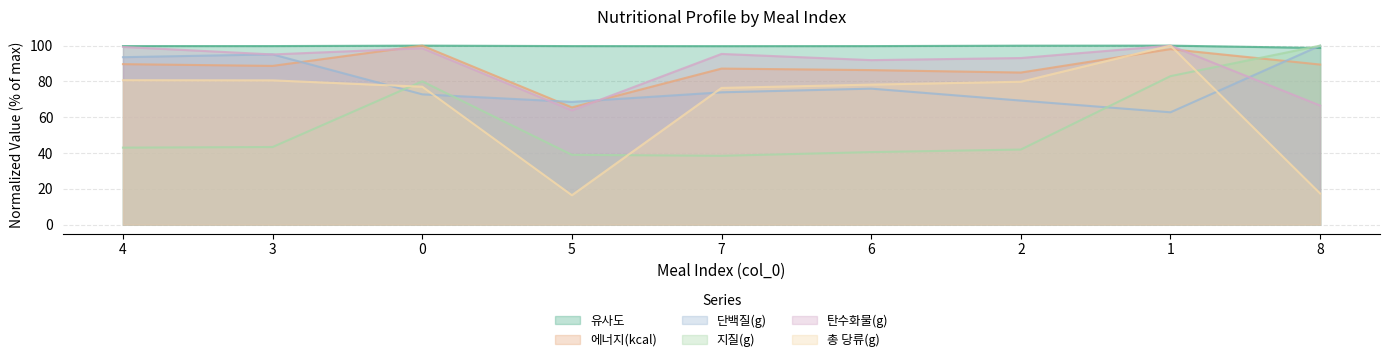

At how many categories does at least one series exceed 80?

9